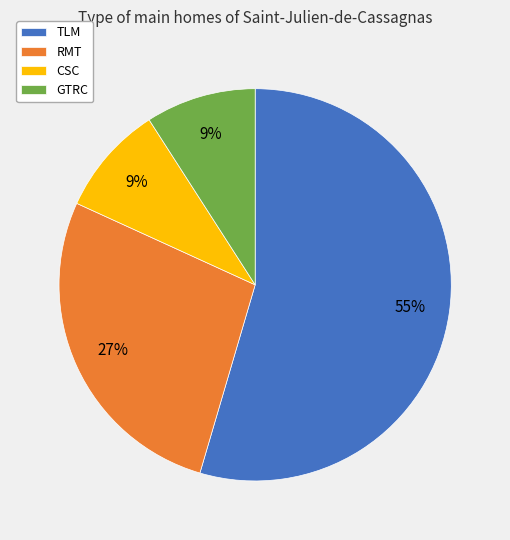

How many segments does this pie chart have?

4